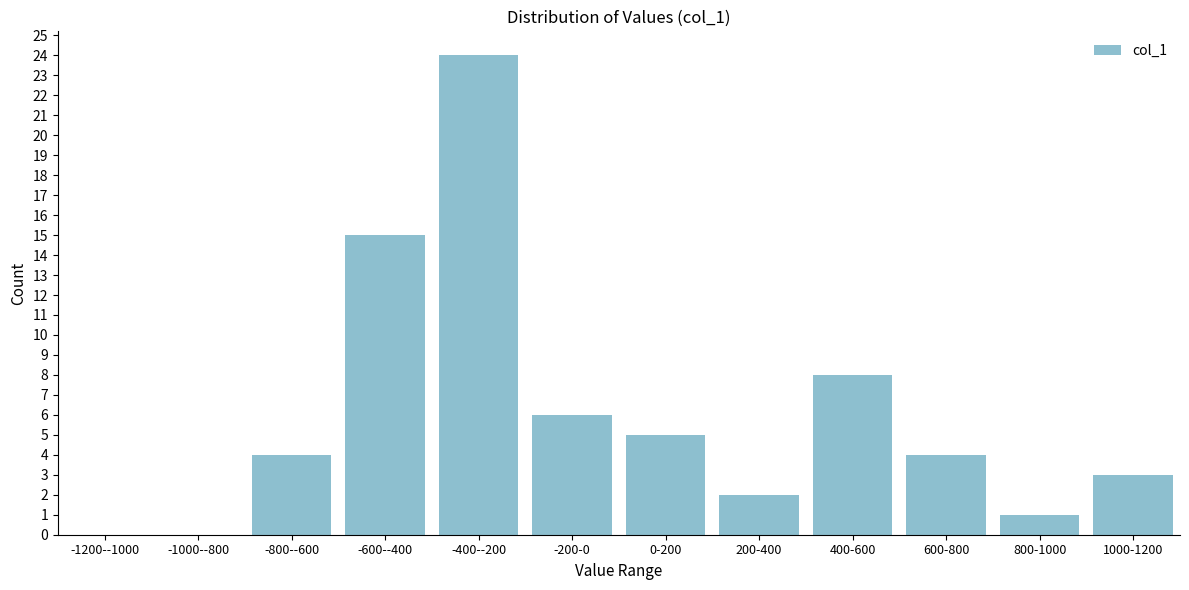

Reading left to right, list all the values displayed in this chart.

-1200--1000=0	-1000--800=0	-800--600=4	-600--400=15	-400--200=24	-200-0=6	0-200=5	200-400=2	400-600=8	600-800=4	800-1000=1	1000-1200=3